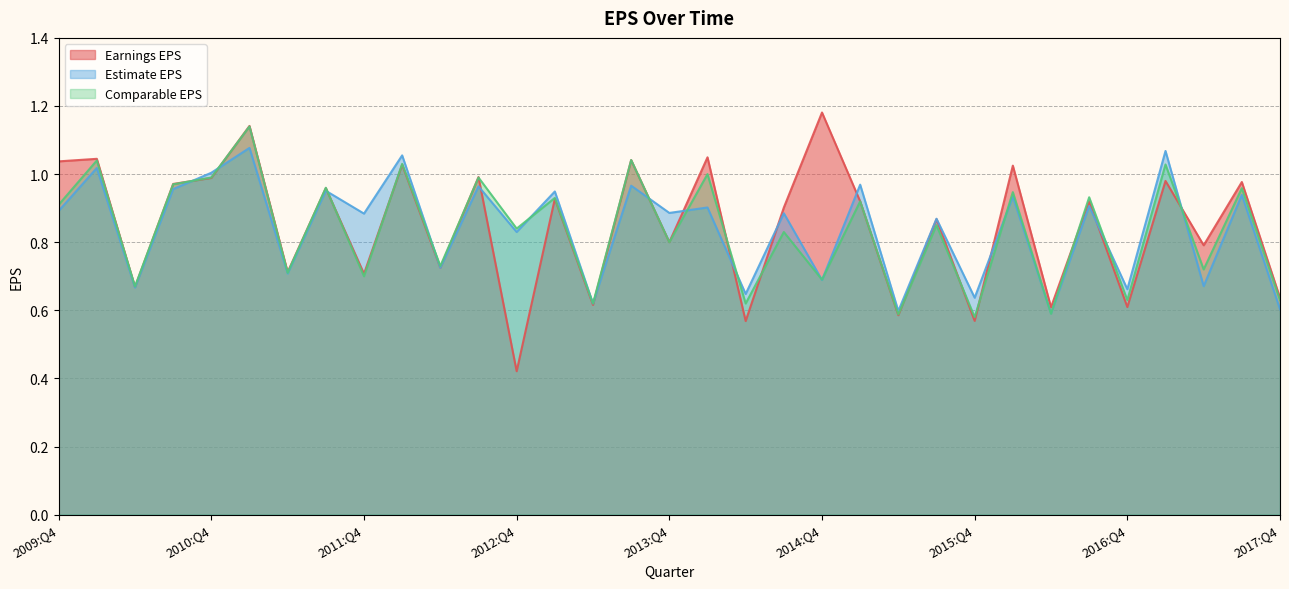

Rank the categories by Earnings EPS value from highest to lowest.

2014:Q4, 2011:Q1, 2014:Q1, 2010:Q1, 2013:Q3, 2009:Q4, 2012:Q1, 2016:Q1, 2012:Q3, 2010:Q4, 2017:Q1, 2017:Q3, 2010:Q3, 2011:Q3, 2013:Q1, 2015:Q1, 2016:Q3, 2014:Q3, 2015:Q3, 2013:Q4, 2017:Q2, 2012:Q2, 2011:Q2, 2011:Q4, 2010:Q2, 2017:Q4, 2013:Q2, 2016:Q4, 2016:Q2, 2015:Q2, 2015:Q4, 2014:Q2, 2012:Q4